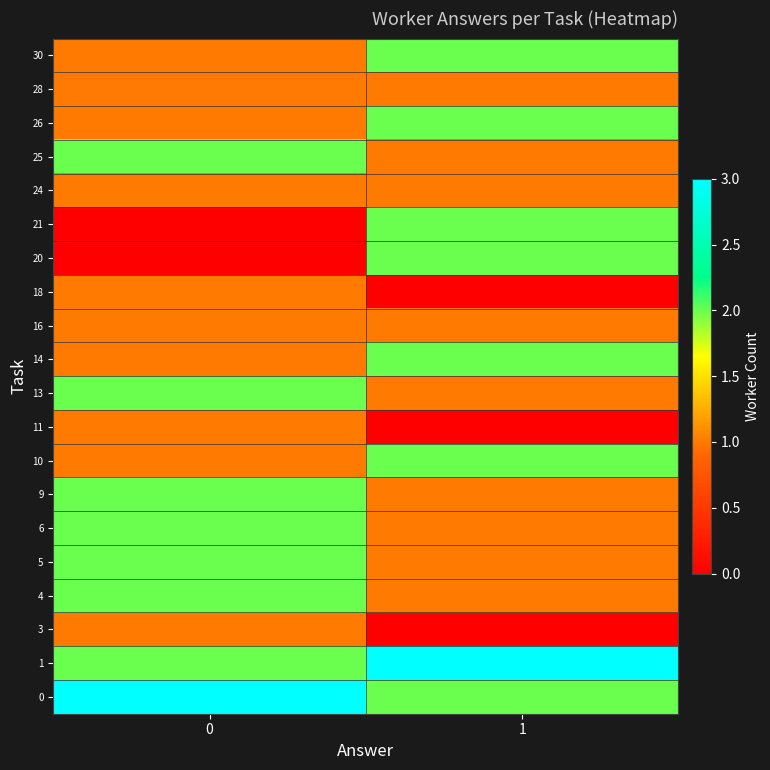

What is the difference between the highest and lowest values at 1?

3